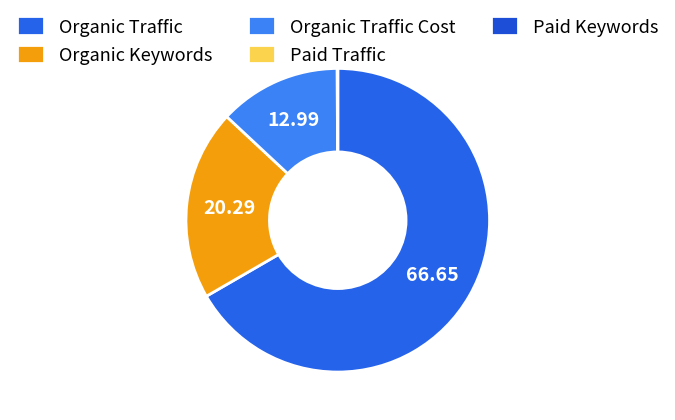

To the nearest percent, what is the combined percentage of Organic Traffic and Organic Keywords?

87%